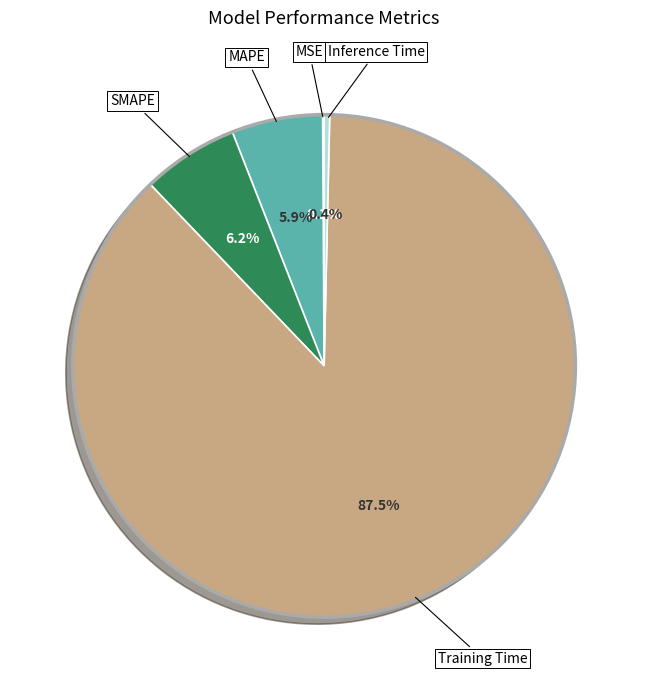

Is there any slice that represents more than half of the pie?

Yes